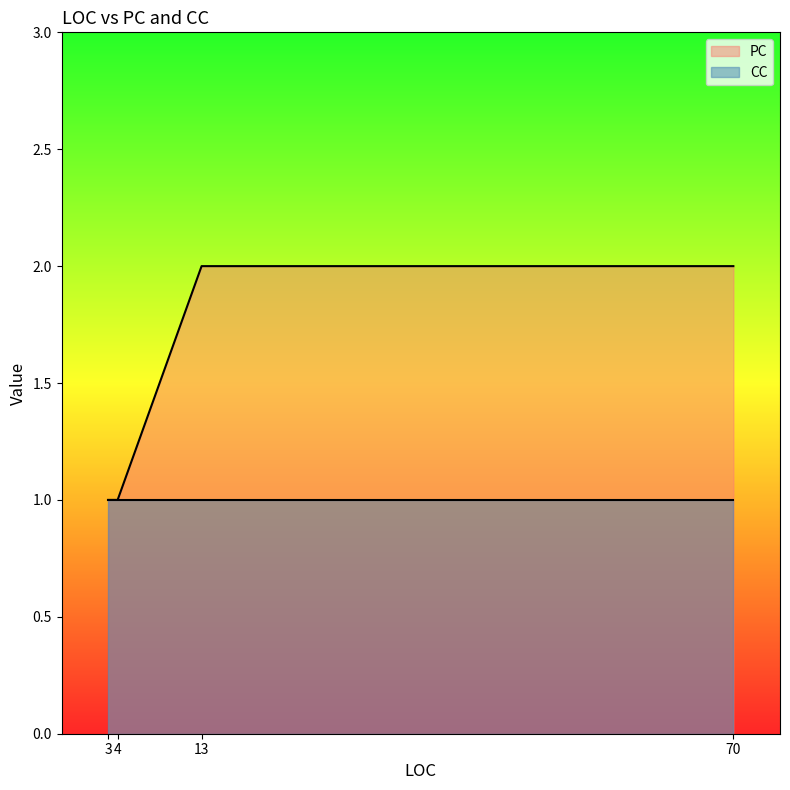

The CC series shows 0 at 70. True or false?

False